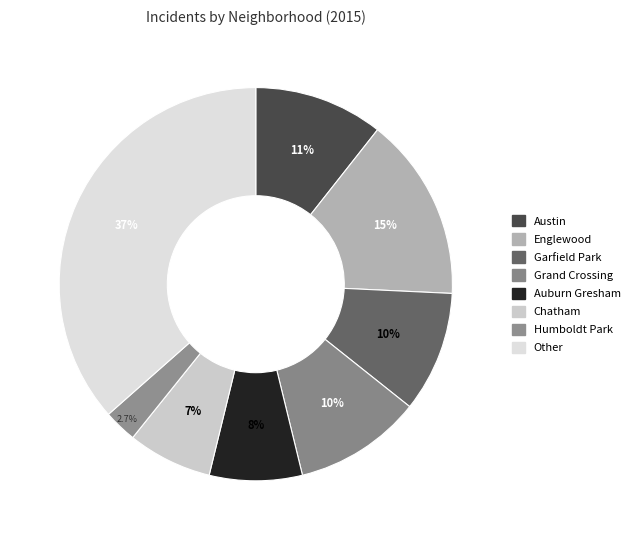

Which category has the biggest portion of the pie?

Other